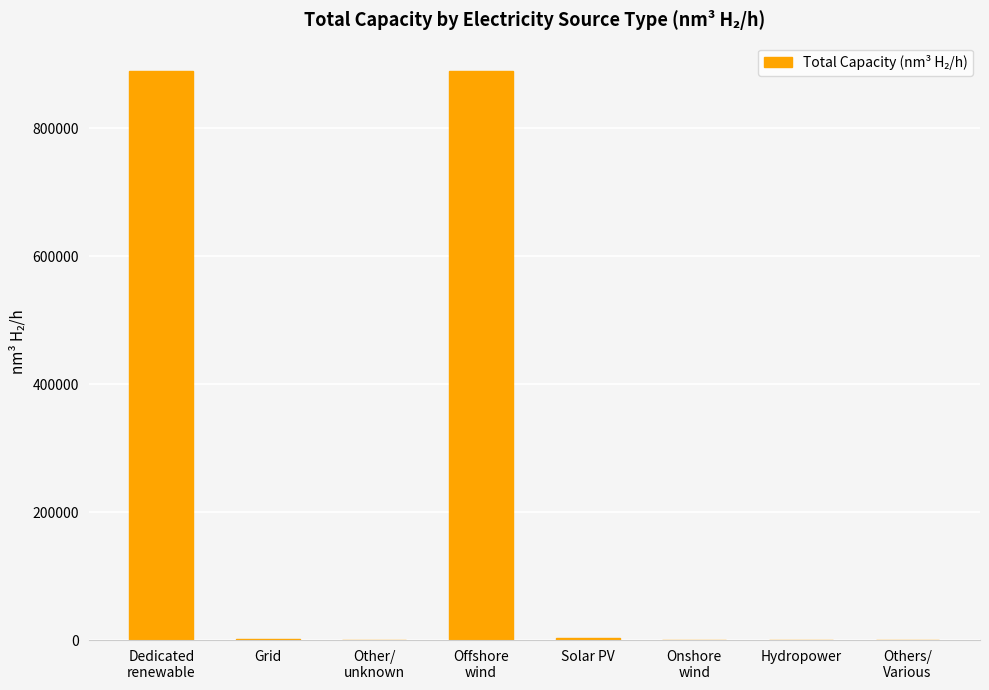

What is the sum of all values?

1784025.6